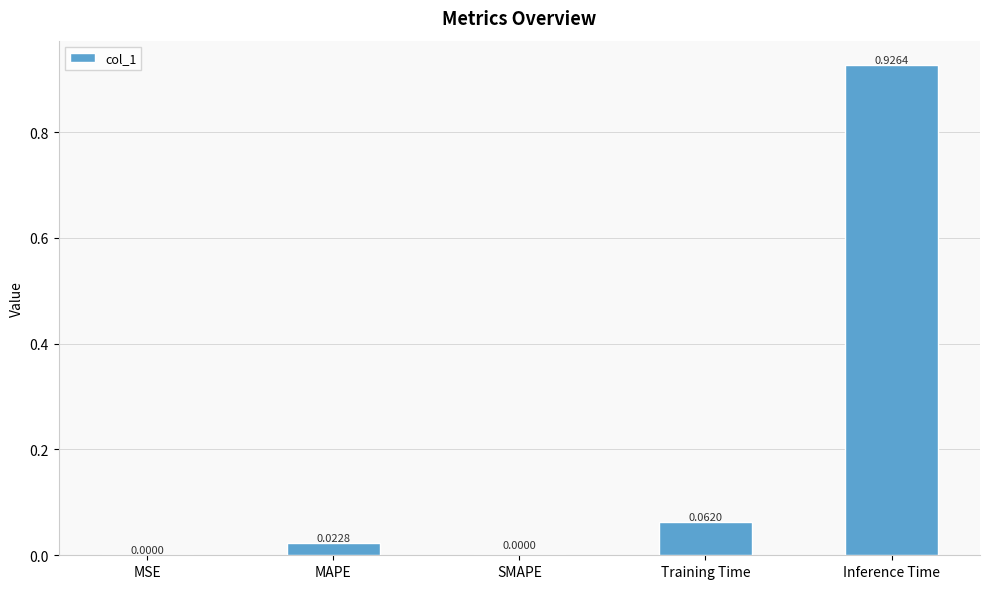

How many values are above zero?

4